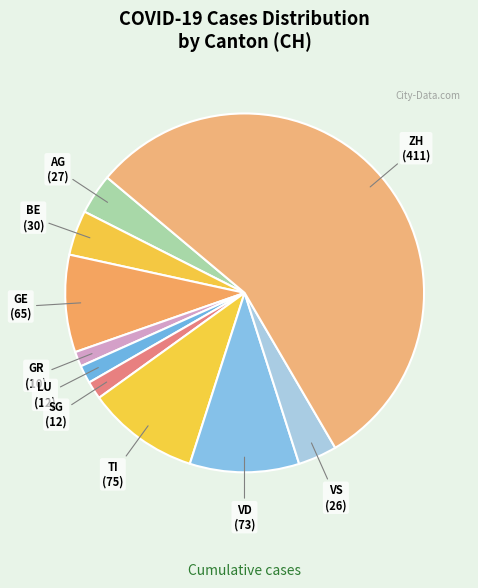

Is ZH the majority of the pie?

Yes